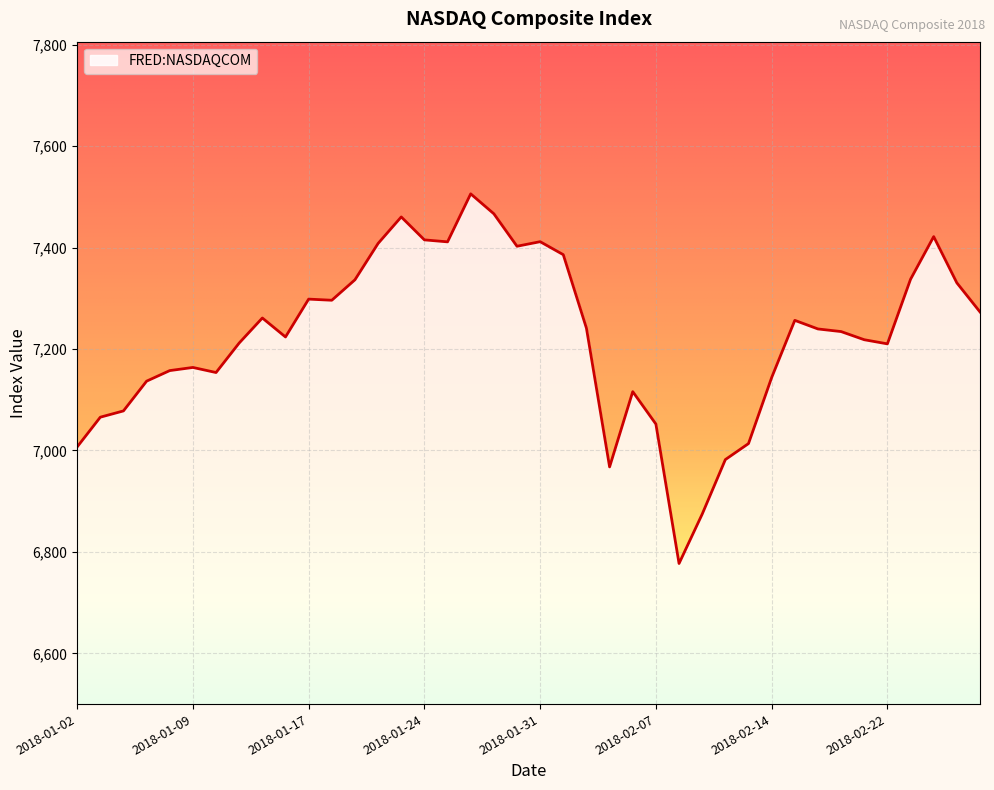

What is the maximum value shown in the chart?

7505.8